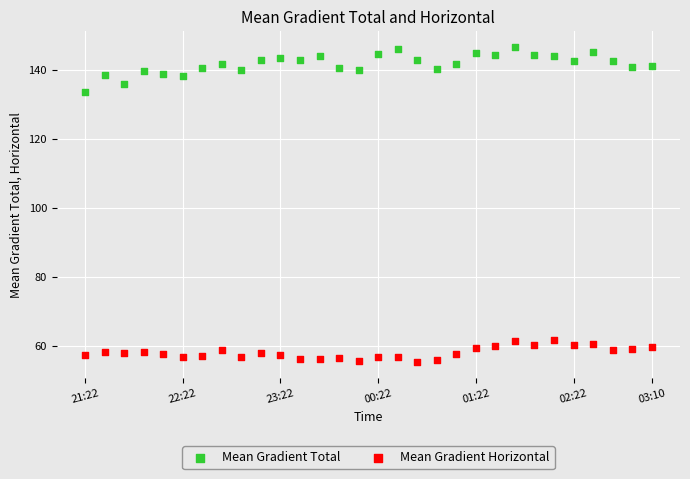

Which series has the widest spread of Y values?

Mean Gradient Total